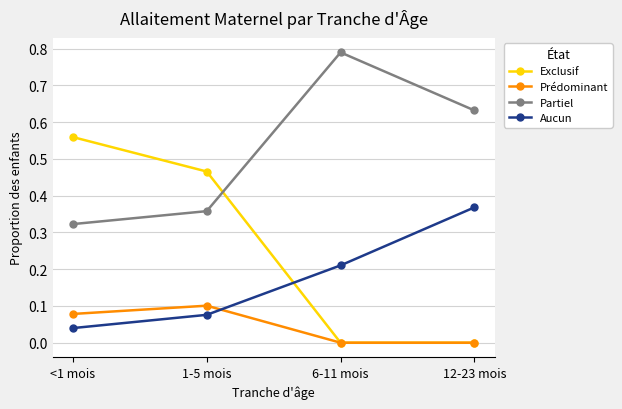

What is the label of the 2nd point from the right?

6-11 mois